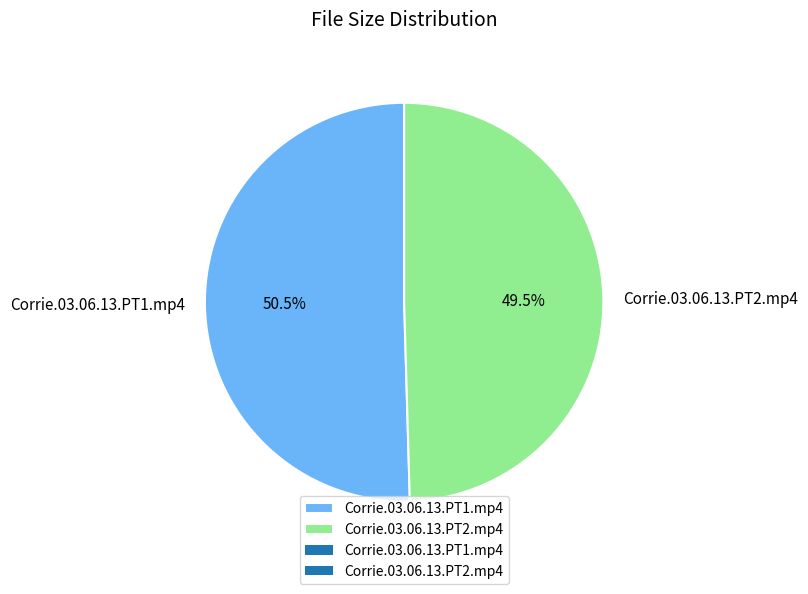

Is Corrie.03.06.13.PT2.mp4 the majority of the pie?

No